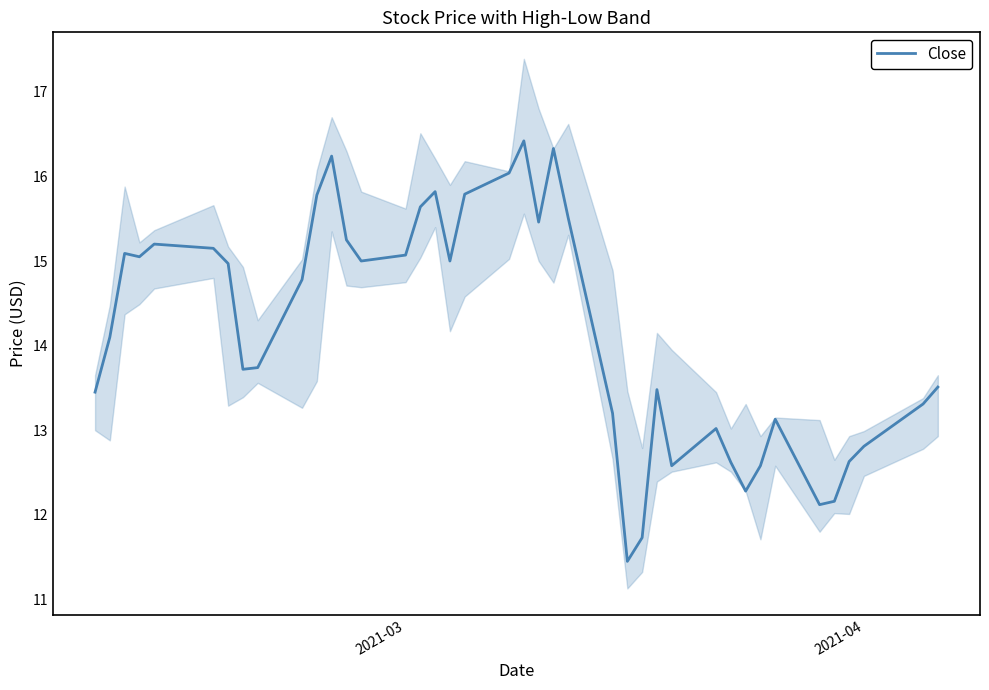

What is the lowest value of the Close series?

11.4